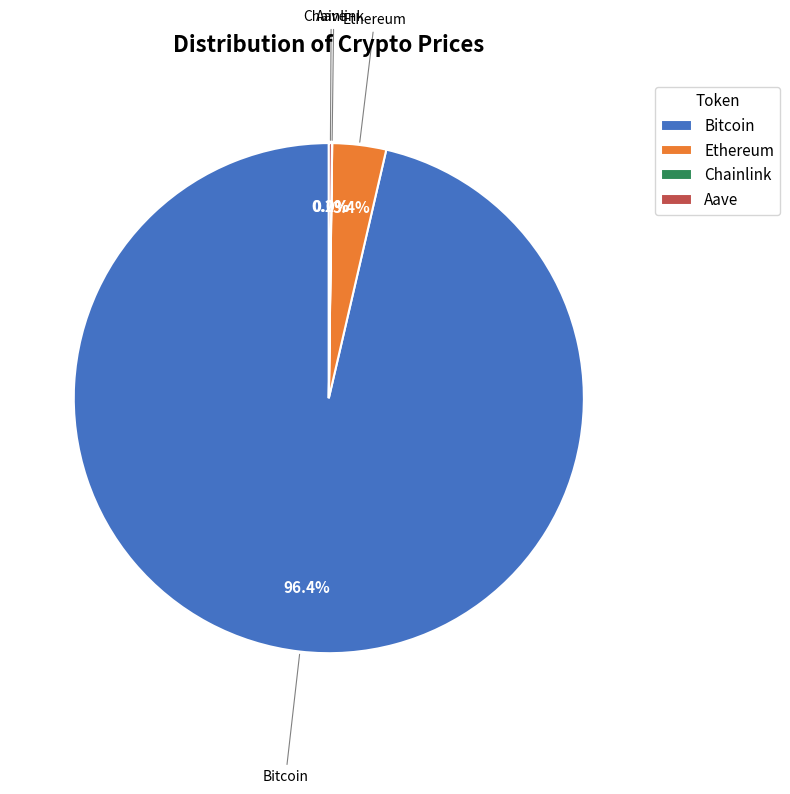

Is there a majority slice in this chart?

Yes